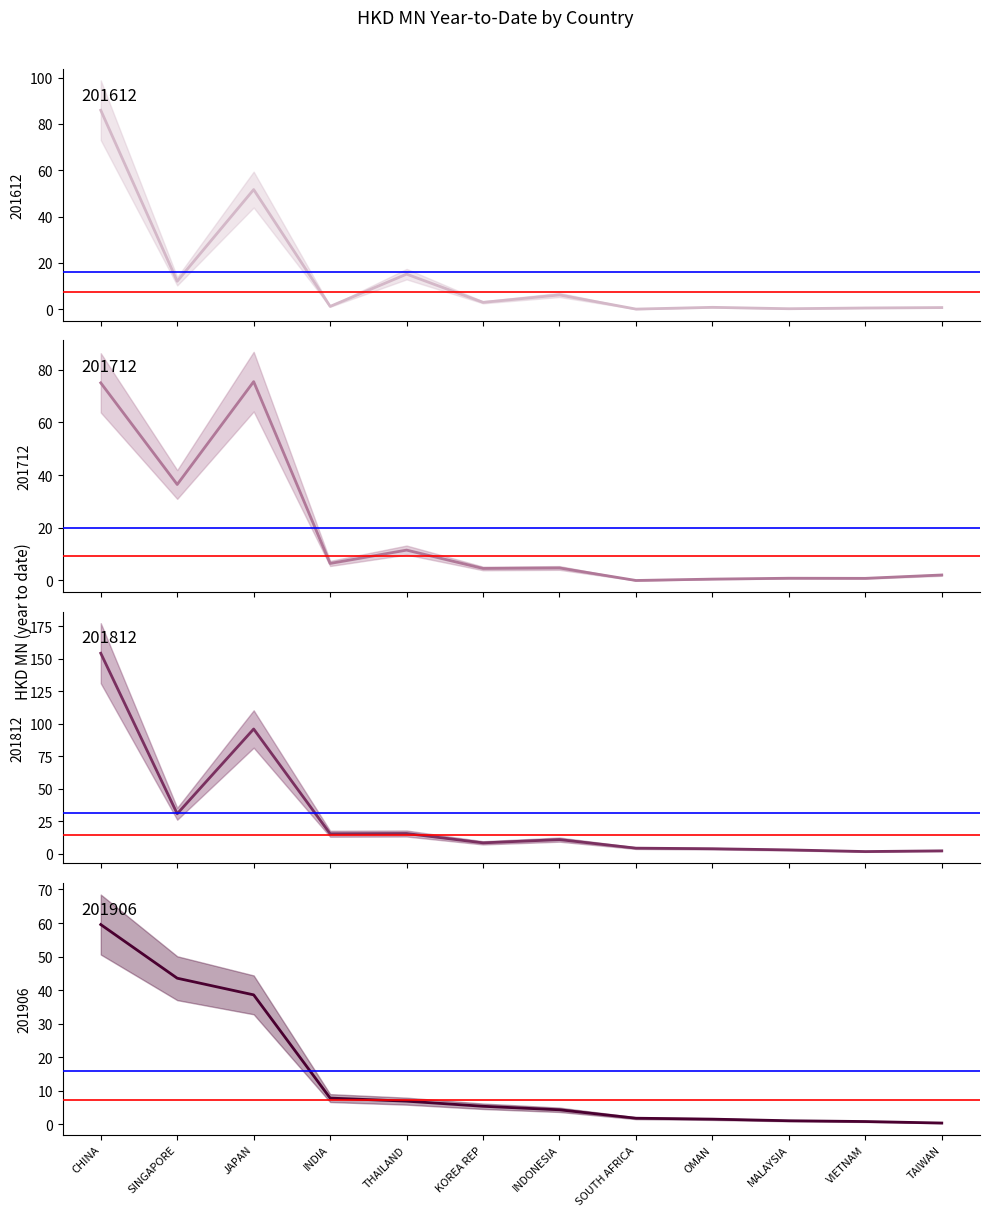

At which category does the chart reach its peak across all series?

CHINA